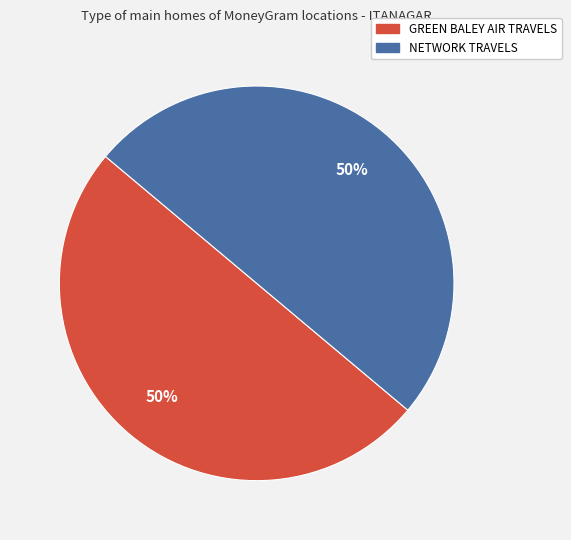

To the nearest percent, what percentage of the pie is NETWORK TRAVELS?

50%